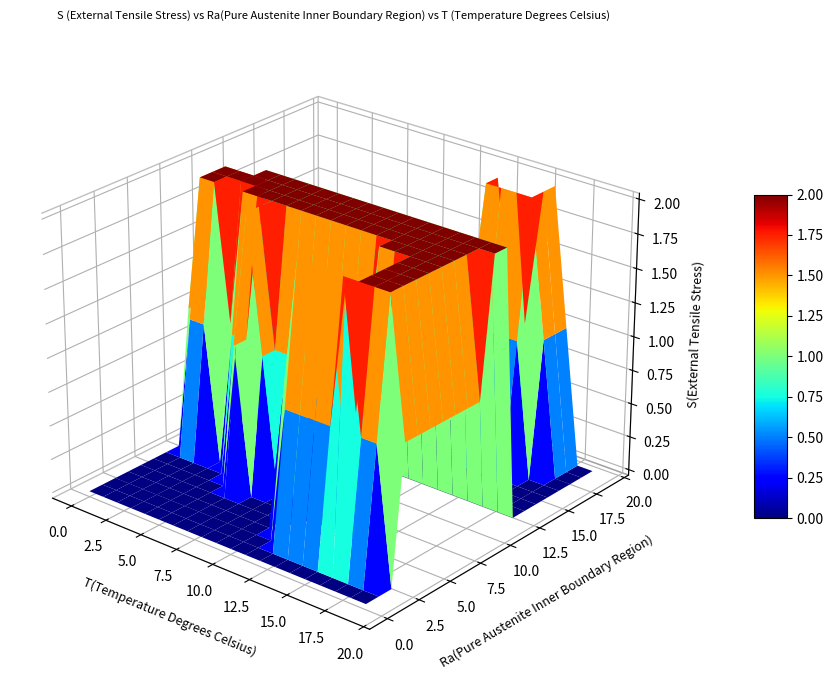

Is the value of row0 at 12 greater than the value of row3 at 19?

No